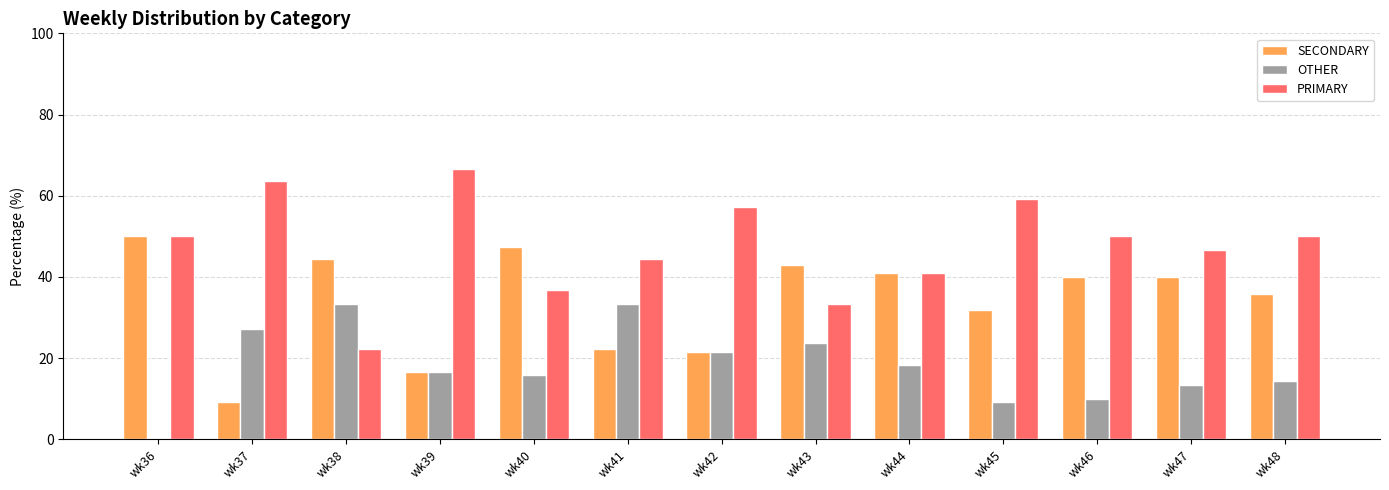

Where is SECONDARY nearest to the value 29?

wk45